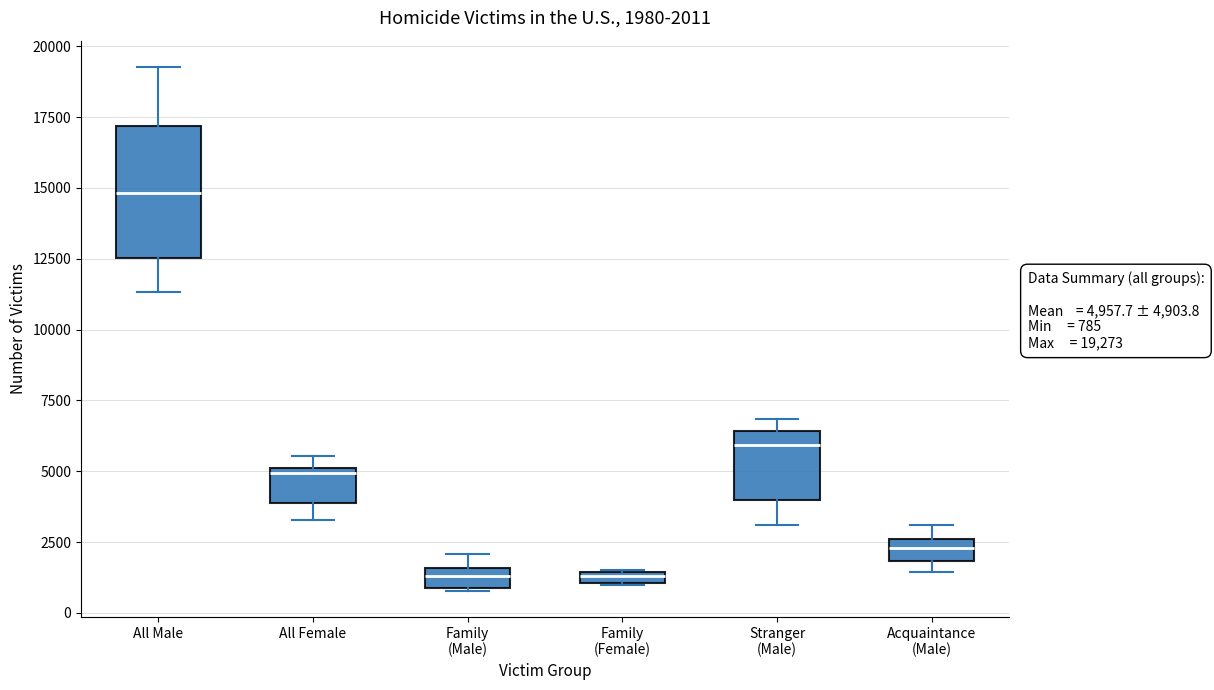

Which box is the tallest, from its lower edge to its upper edge?

All Male